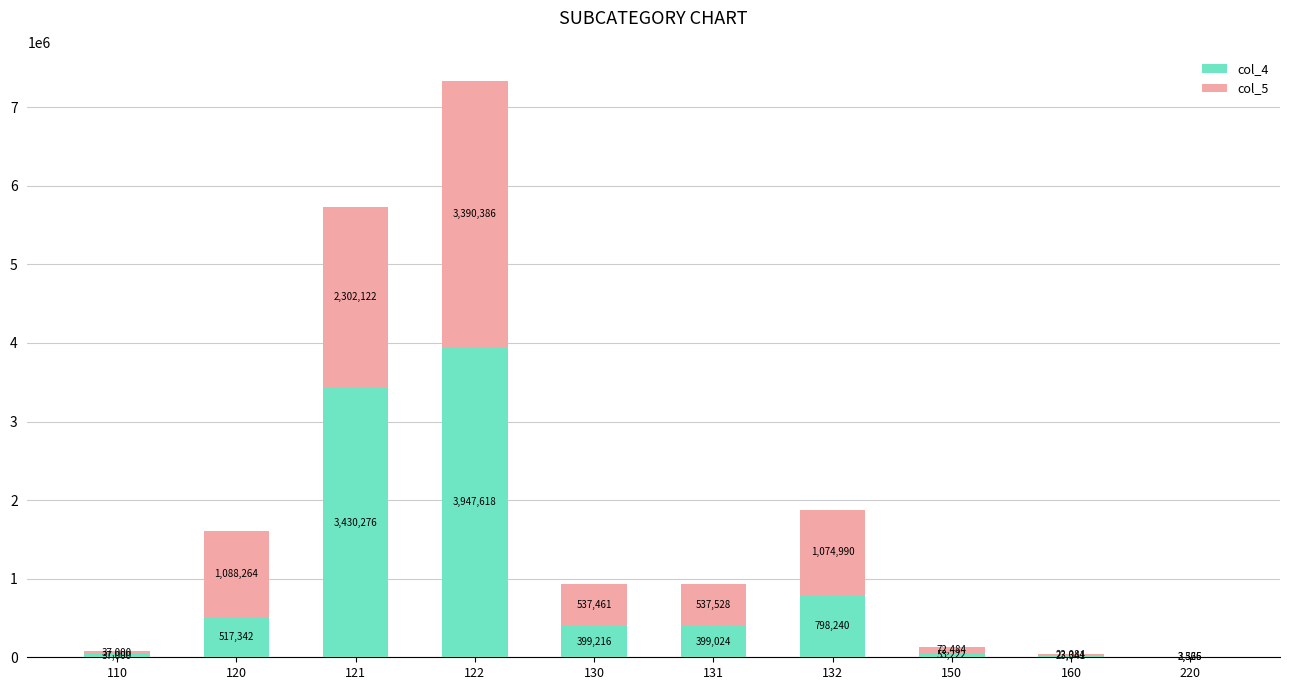

At which category is the sum across all series the highest?

122